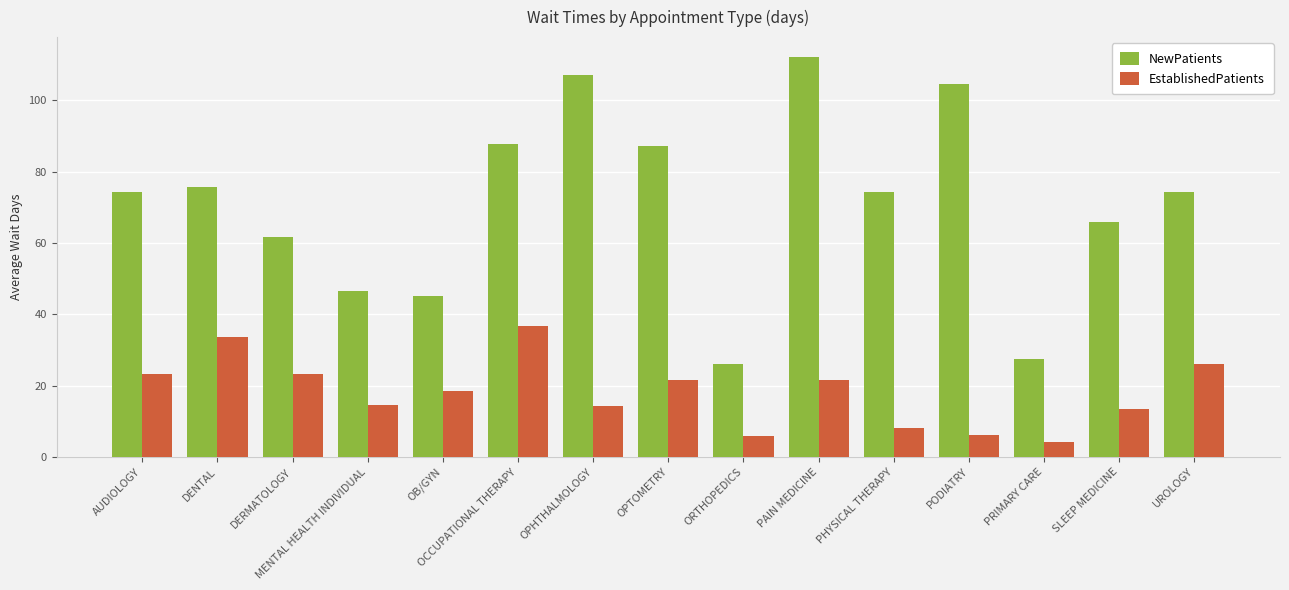

The NewPatients series shows 80.6 at OB/GYN. True or false?

False